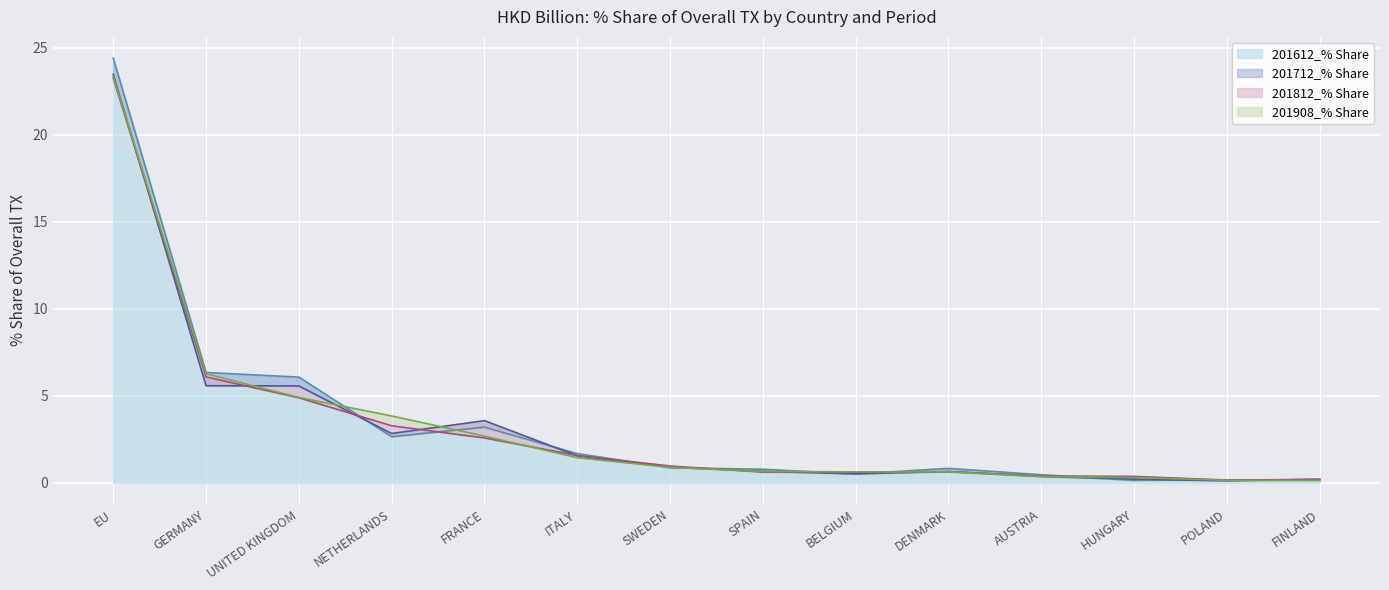

The value of 201812_% Share at HUNGARY is 0.2. True or false?

False